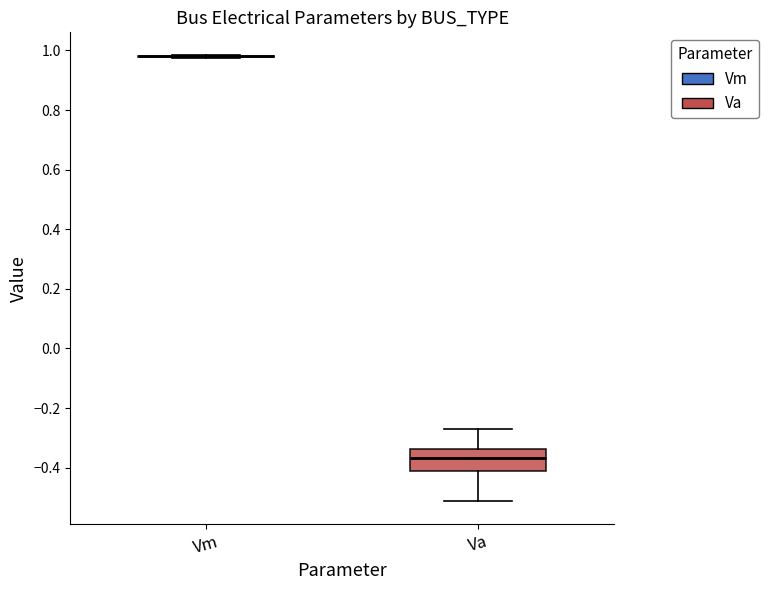

Which box is the tallest, from its lower edge to its upper edge?

Va